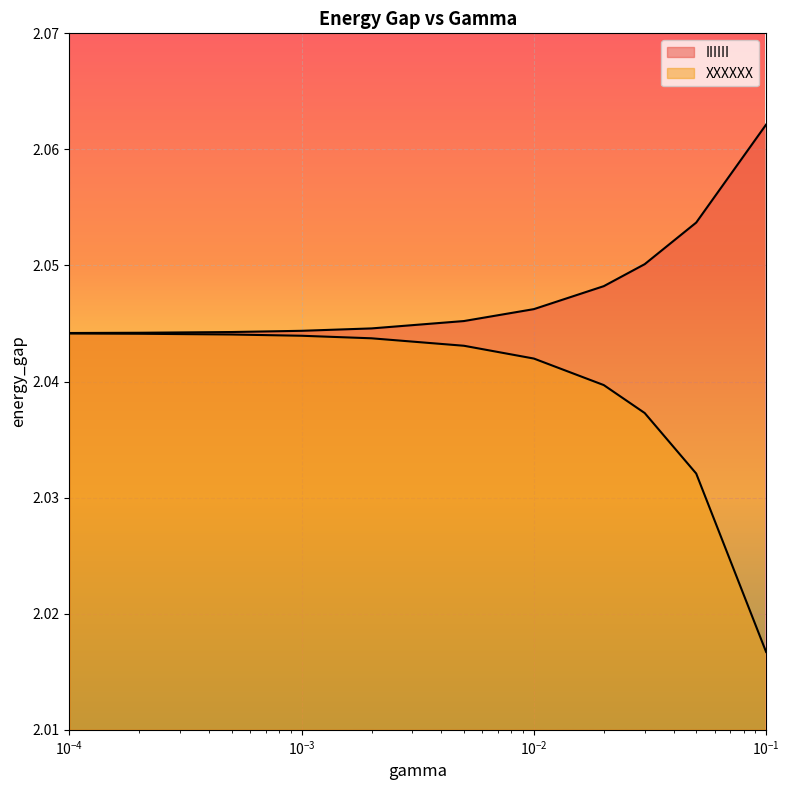

List the series in order of their peak value, highest first.

IIIIII, XXXXXX